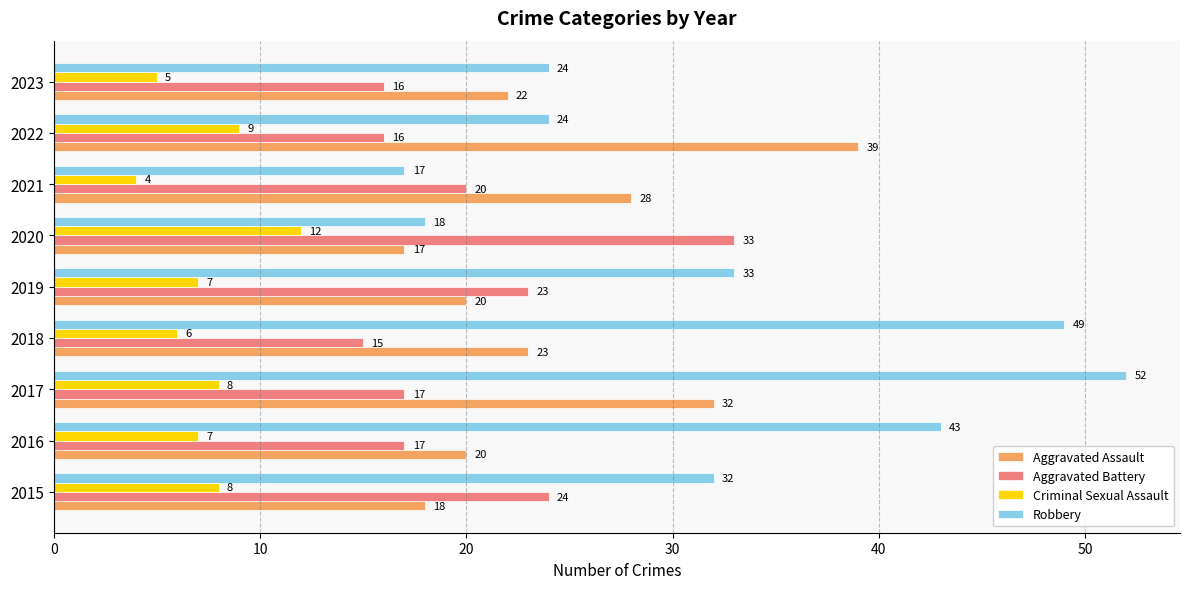

Count the Criminal Sexual Assault values in the range 6 to 8.

5